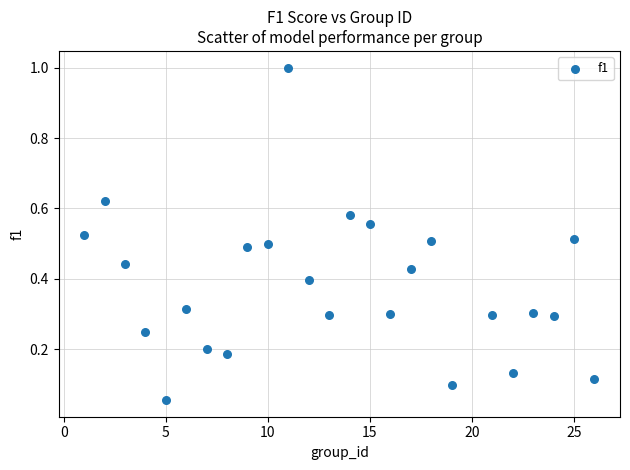

What is the range of X values (max minus min)?

25.0